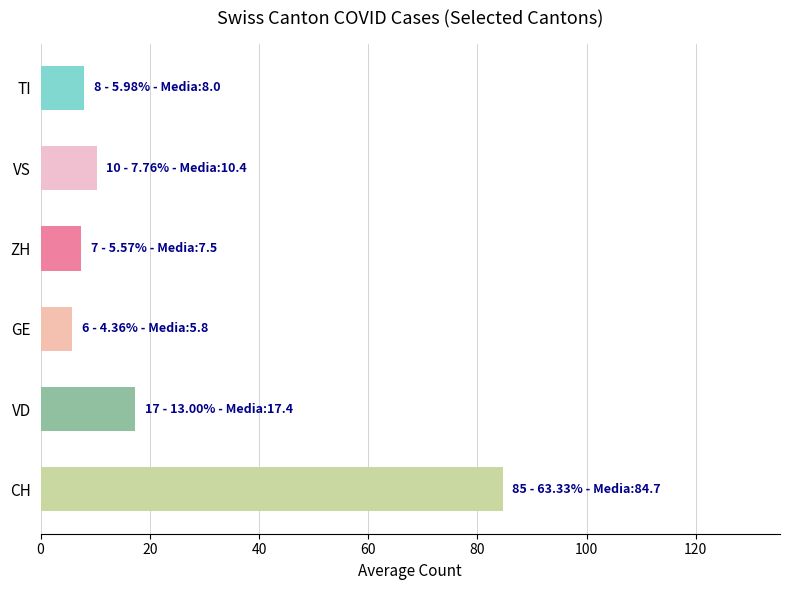

What is the sum of all values?

133.7